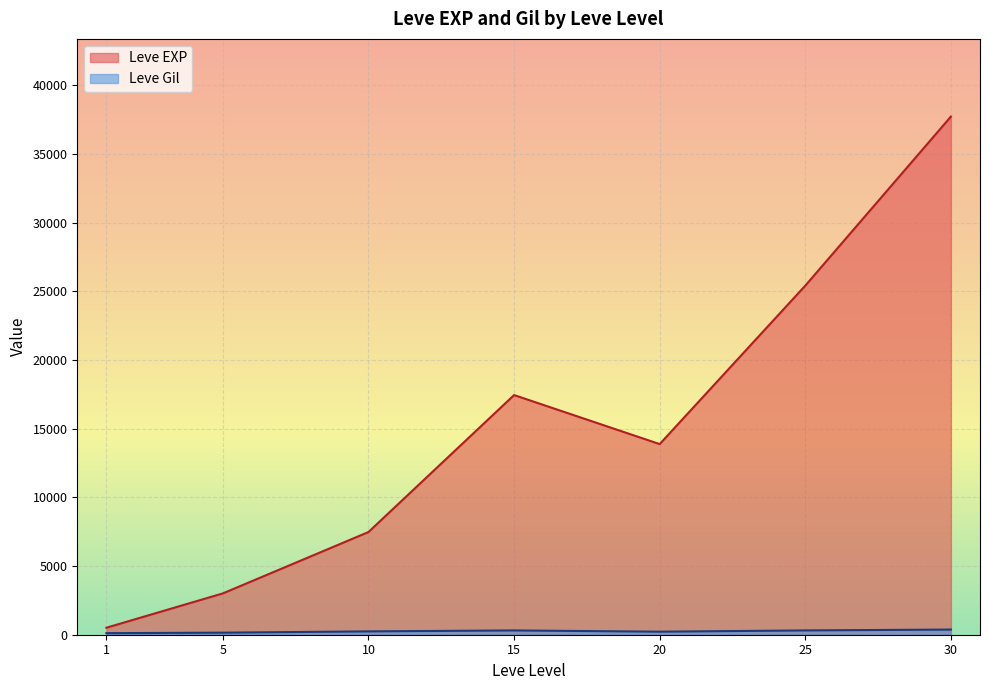

At which category is the sum across all series the highest?

30